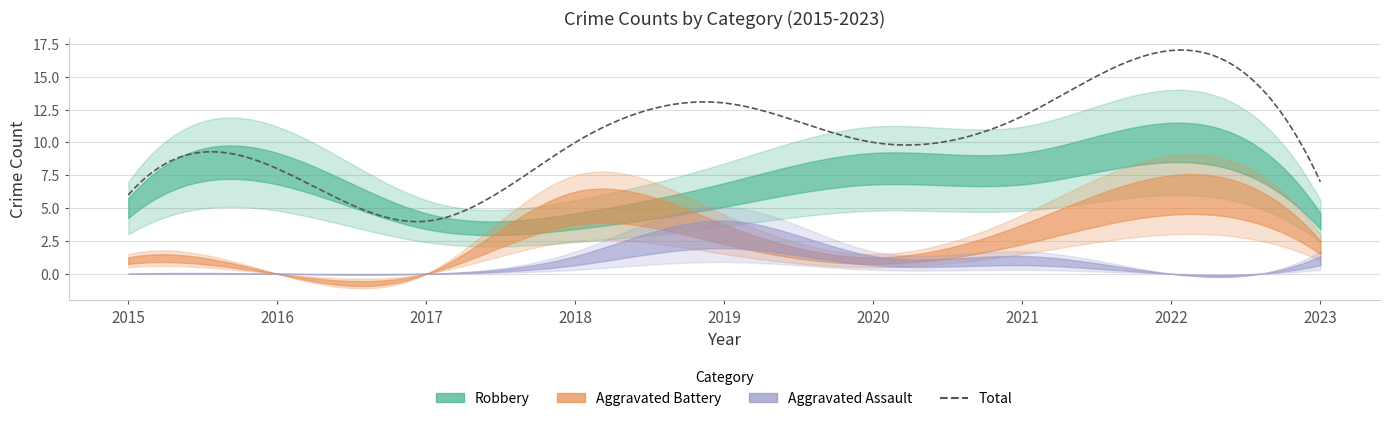

How many lines are shown in the chart?

4